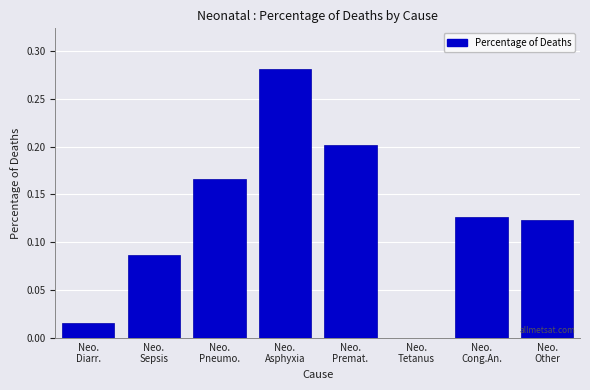

How many series are shown in this chart?

1